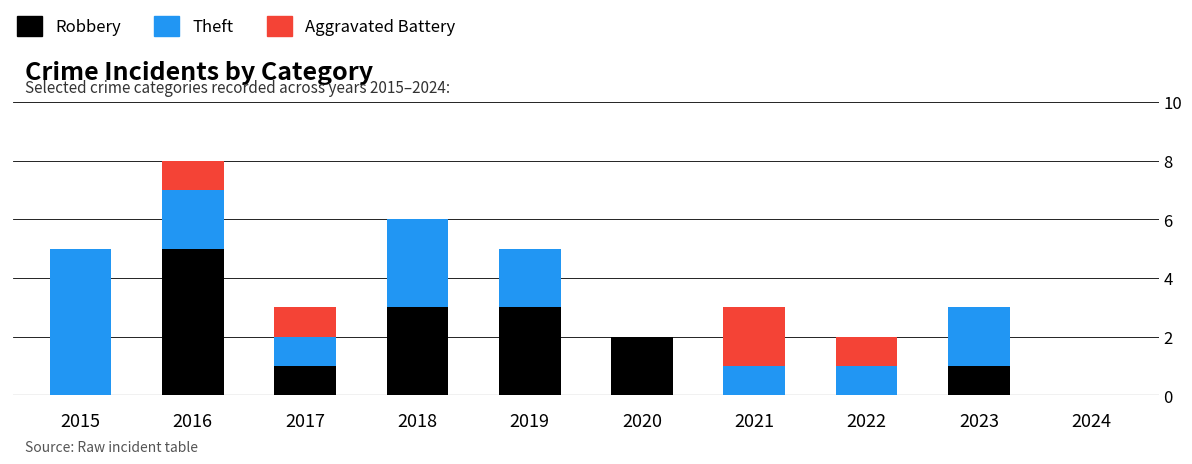

True or false: Robbery has a value of -3 at 2024.

False